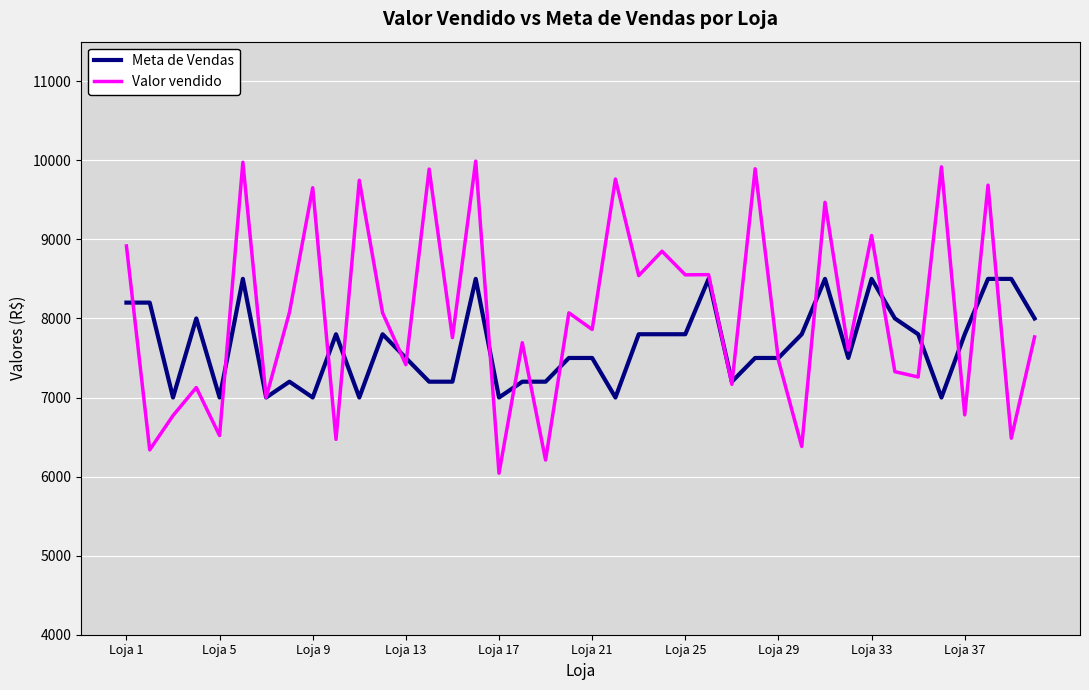

List the series in order of their overall mean, lowest first.

Meta de Vendas, Valor vendido